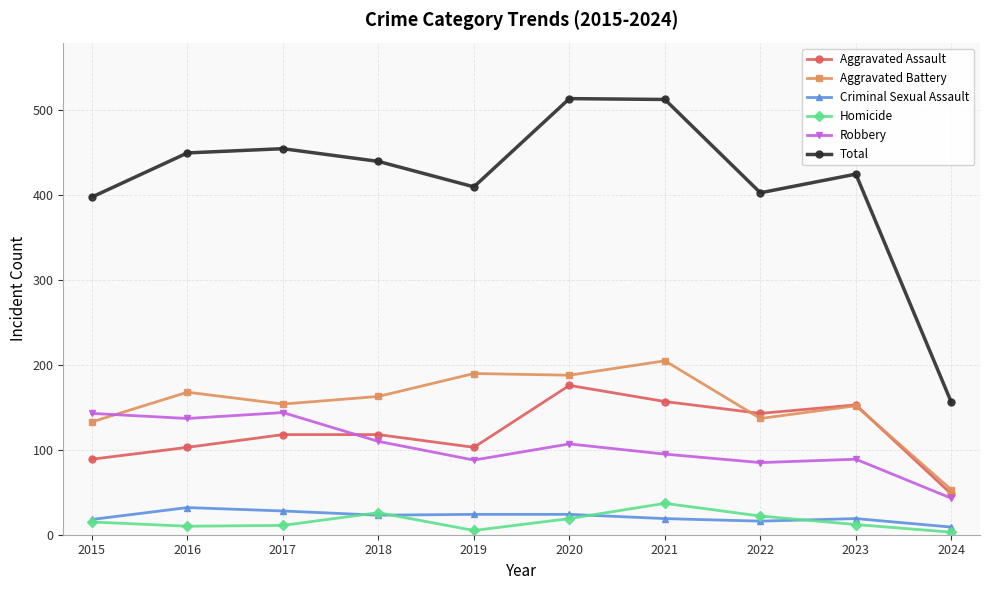

Which series has the largest total across all categories?

Total